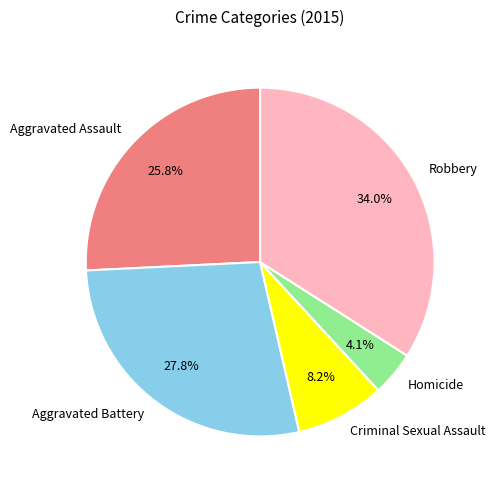

The Aggravated Battery slice represents 28% of the pie. True or false?

True